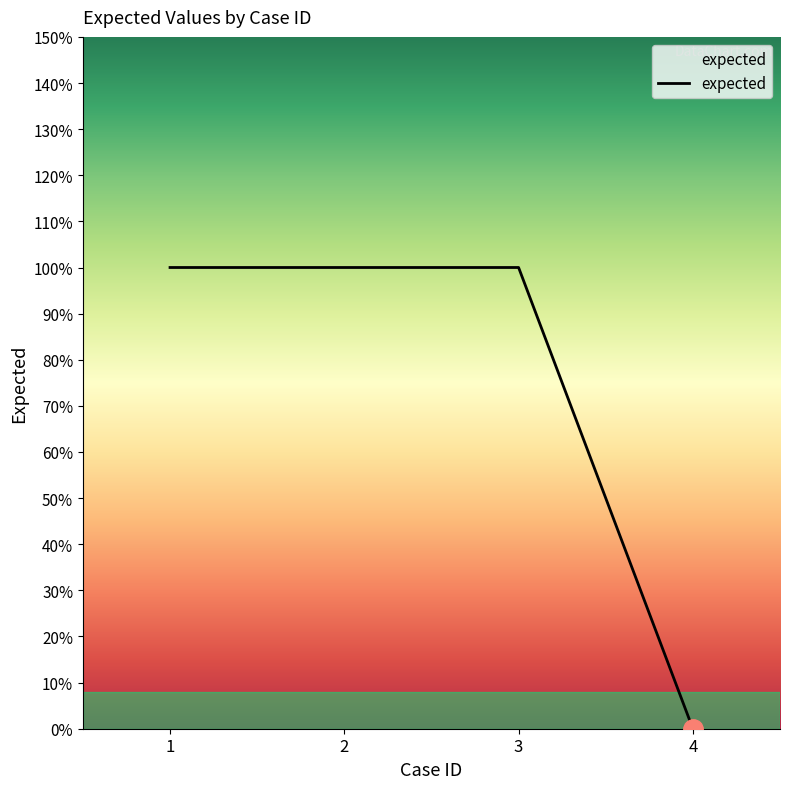

Does the chart have visible grid lines?

No